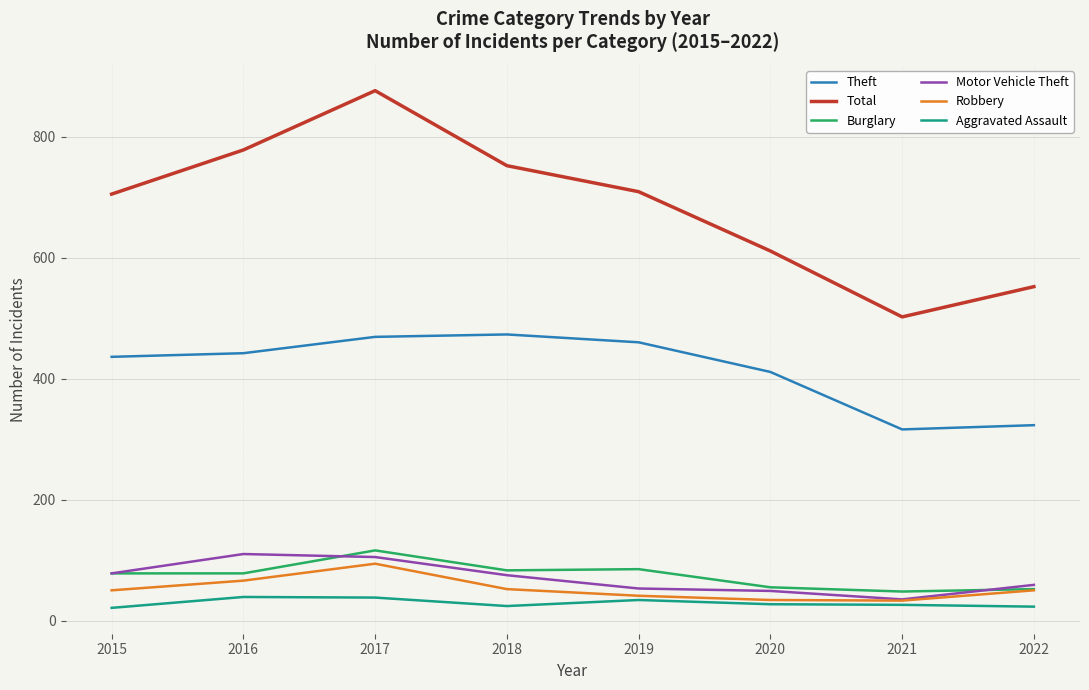

Is the value of Total at 2016 greater than the value of Aggravated Assault at 2021?

Yes